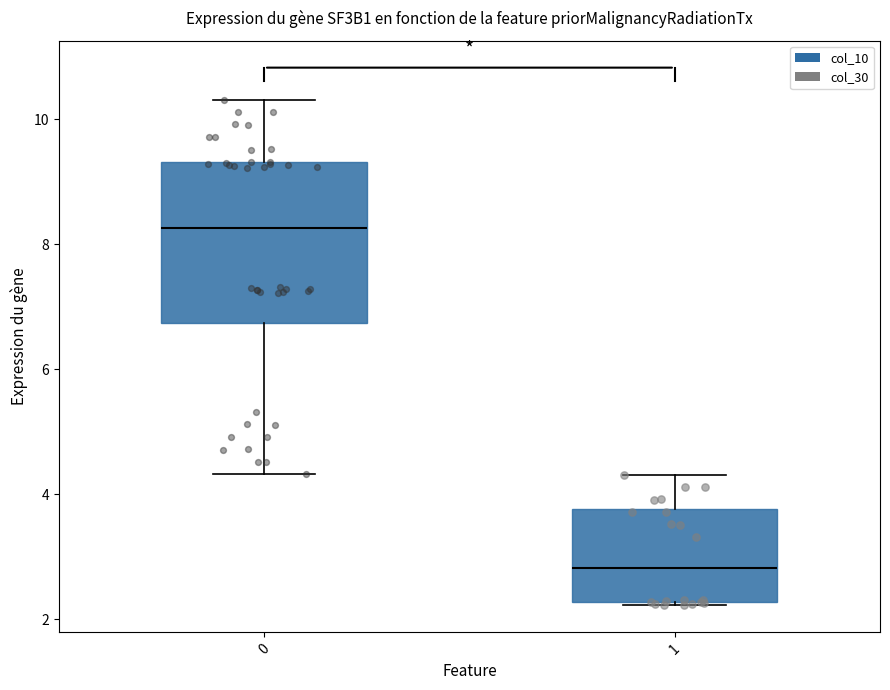

Reading left to right, transcribe this box plot: for each box, give where its median line is, the range the box spans, and where its two whiskers end, as read against the y-axis. The values are not printed on the chart, so give them approximately, as read against the axis.

0: median 8.2, box 6.8 to 9.4, whiskers 4.4 to 10.4
1: median 2.8, box 2.2 to 3.8, whiskers 2.2 to 4.4